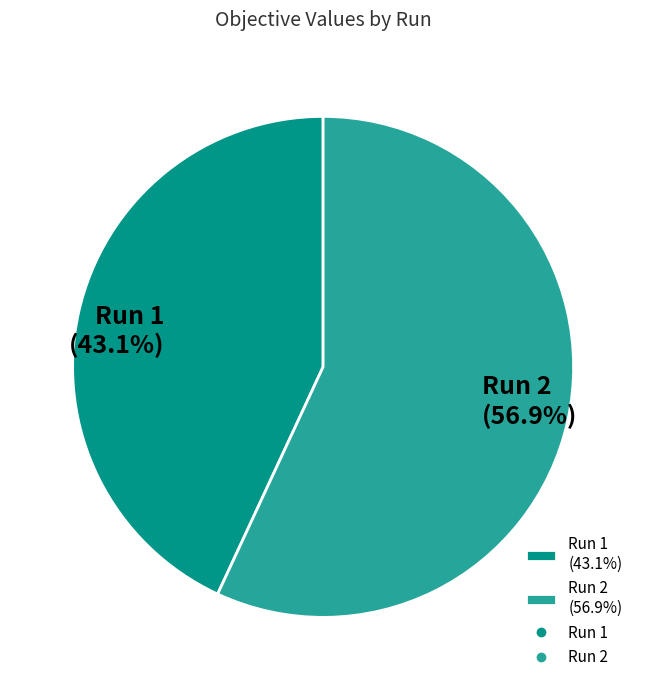

Which has a higher value, Run 1 or Run 2?

Run 2